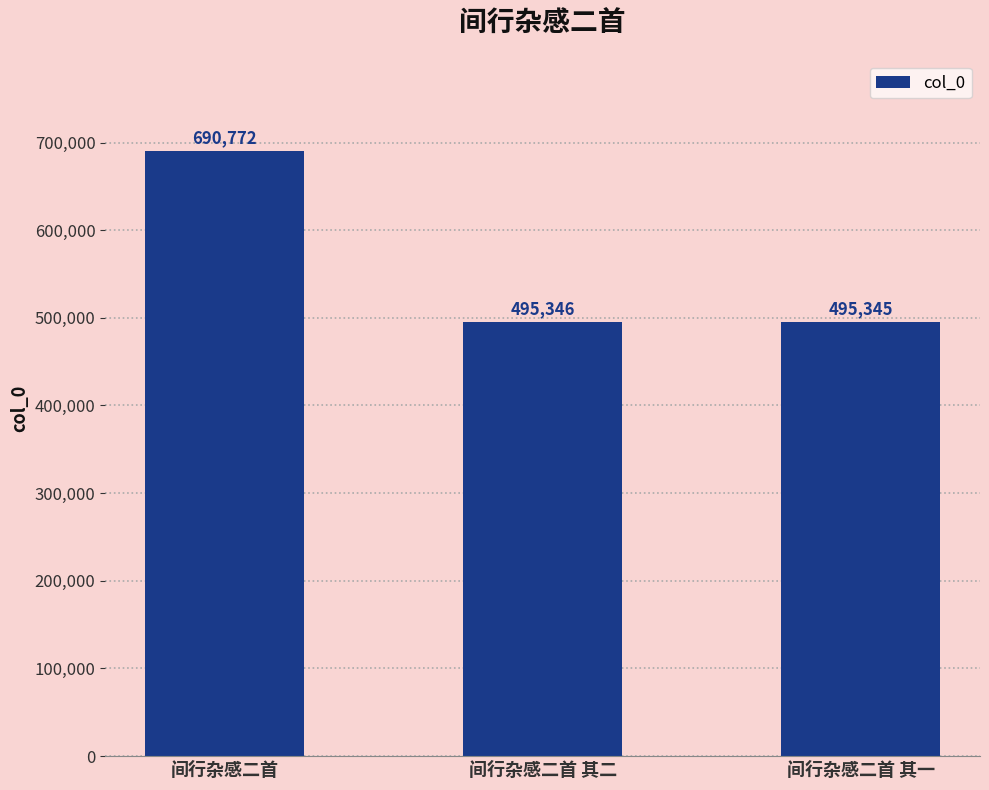

What is the ratio of the value at 间行杂感二首 其一 to the value at 间行杂感二首 其二?

1.0